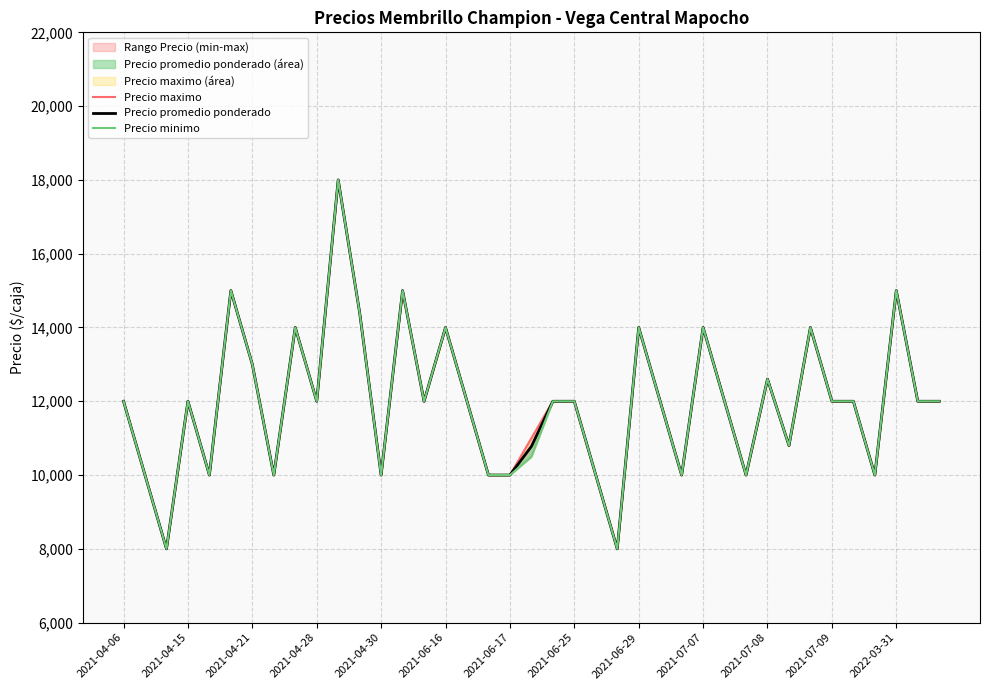

What is the average value of the Precio minimo series?

11956